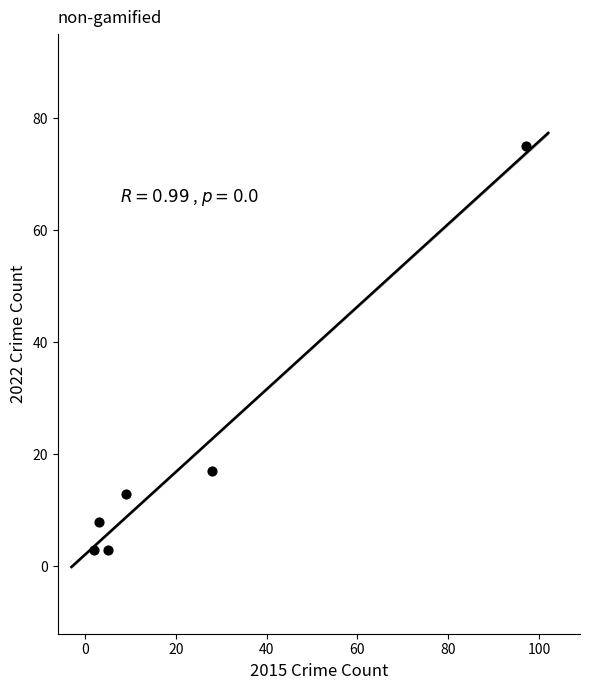

What Y value in the scatter plot is closest to 39?

17